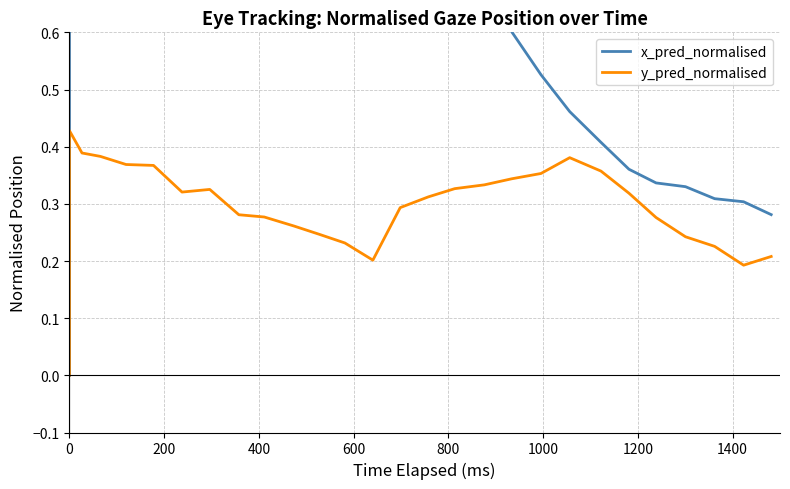

What is the value of the y_pred_normalised point at the 21st from the left?

0.4